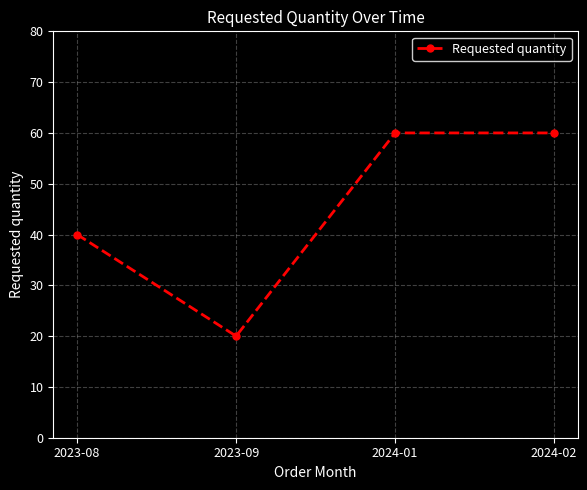

Which label corresponds to the smallest value in the chart?

2023-09